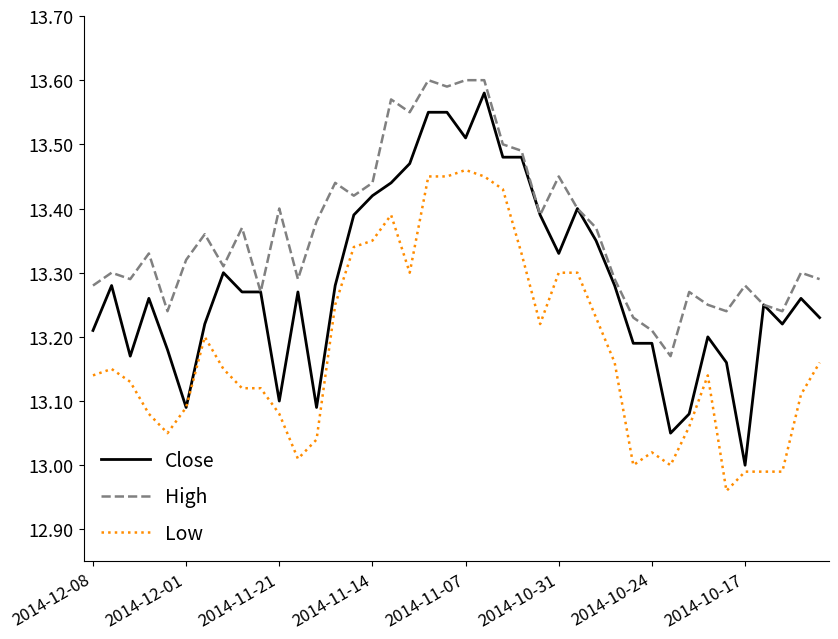

Which series has the largest total across all categories?

High